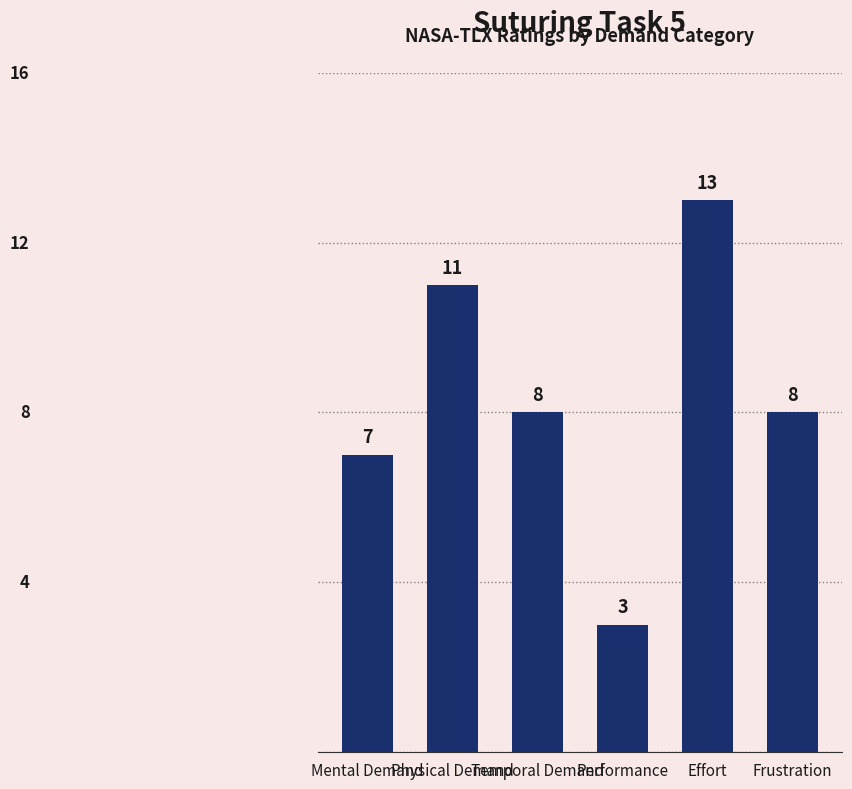

Reading left to right, list all the values displayed in this chart.

Mental Demand=7	Physical Demand=11	Temporal Demand=8	Performance=3	Effort=13	Frustration=8